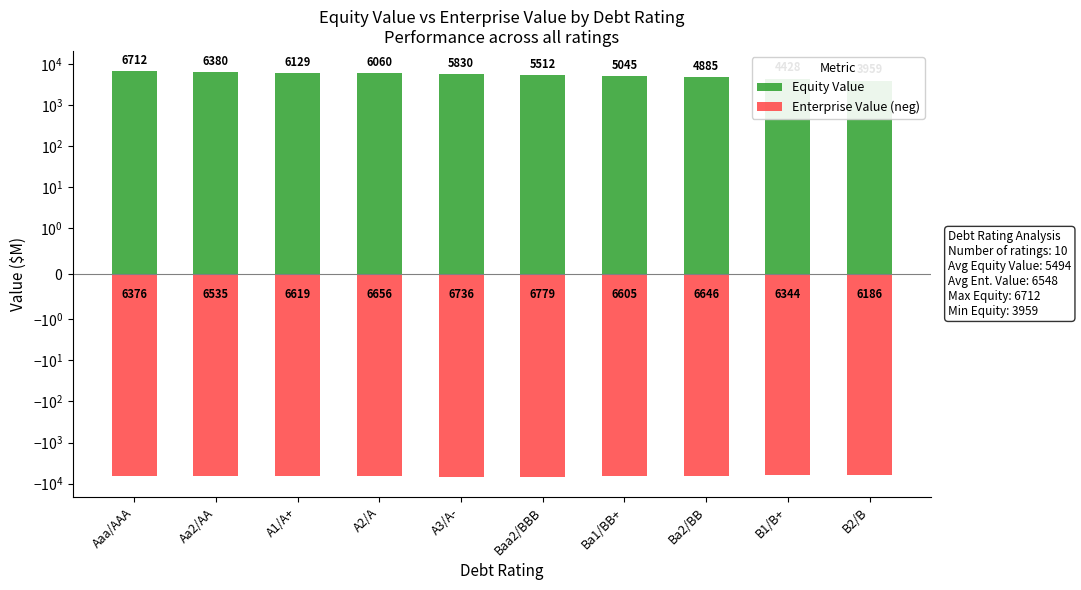

Reading left to right, transcribe all the data shown in this chart.

Equity Value: Aaa/AAA=6711.6	Aa2/AA=6380.4	A1/A+=6129.0	A2/A=6060.3	A3/A-=5829.6	Baa2/BBB=5511.7	Ba1/BB+=5045.4	Ba2/BB=4885.5	B1/B+=4427.5	B2/B=3958.7
Enterprise Value (neg): Aaa/AAA=-6375.7	Aa2/AA=-6534.9	A1/A+=-6619.0	A2/A=-6656.3	A3/A-=-6736.3	Baa2/BBB=-6779.3	Ba1/BB+=-6605.4	Ba2/BB=-6646.5	B1/B+=-6343.8	B2/B=-6185.7